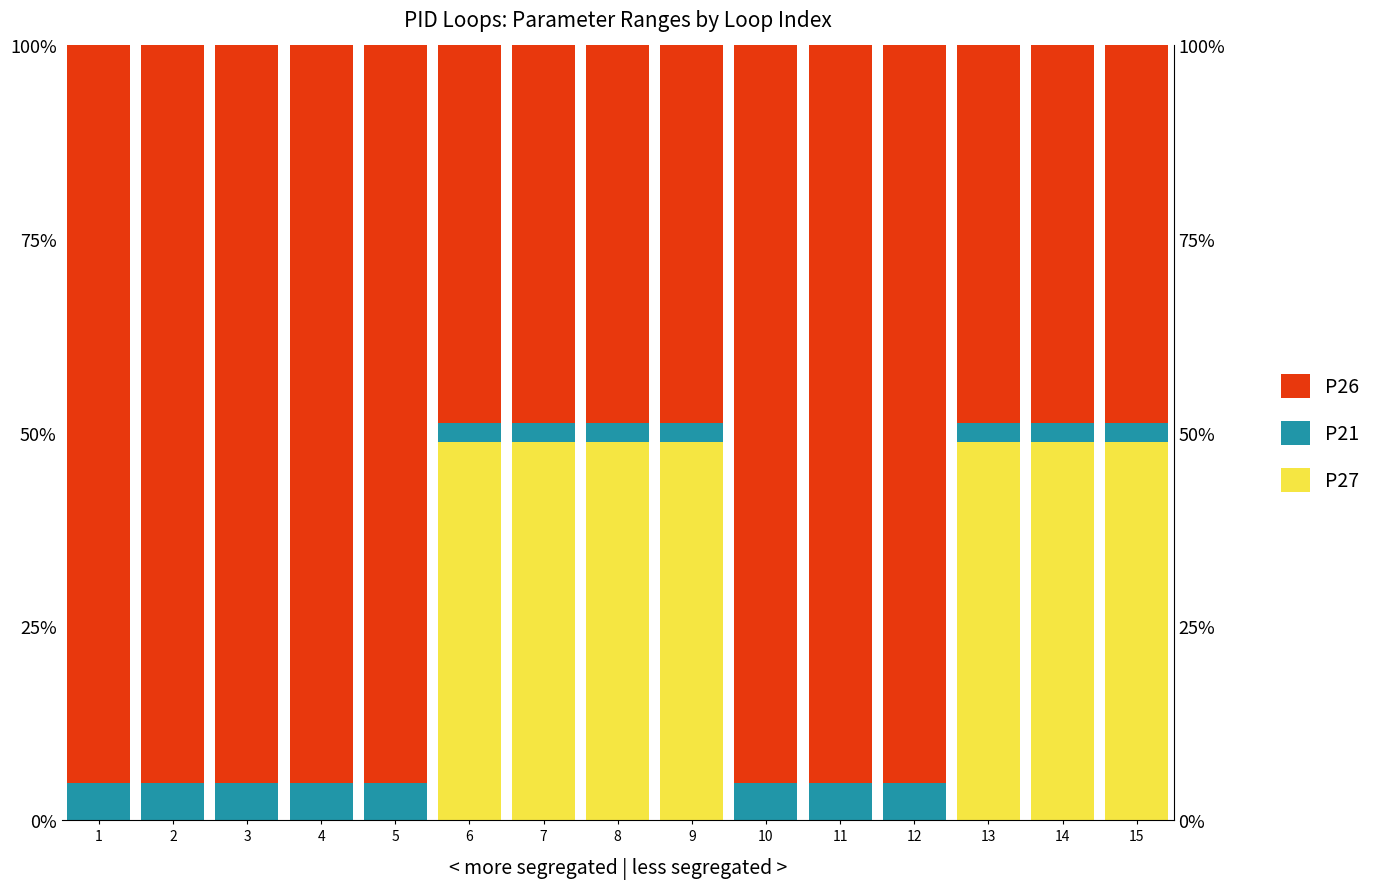

What is the sum of all P27 values?

341.5